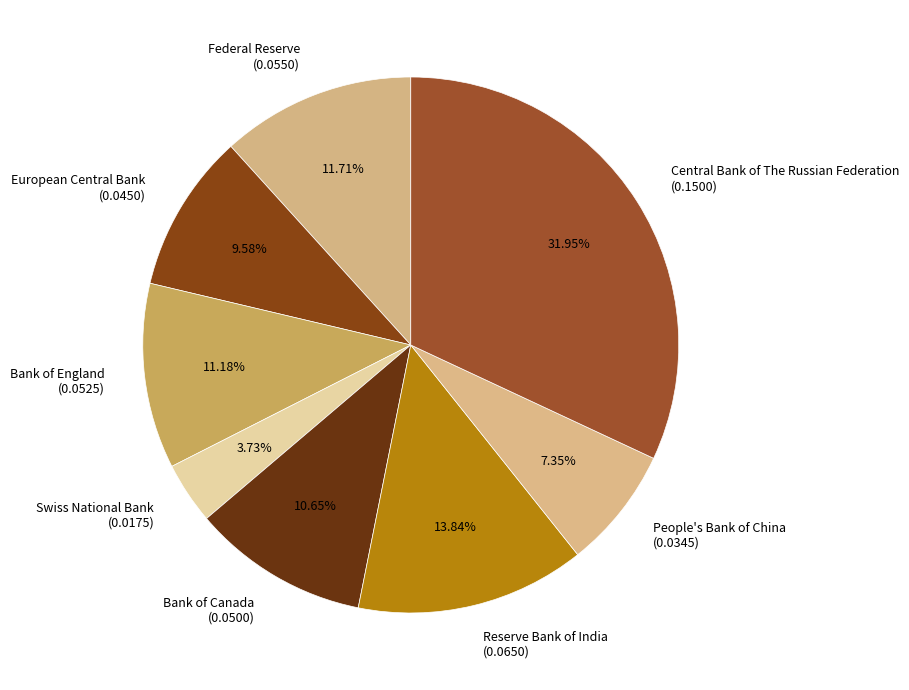

Which has a higher value, European Central Bank or Federal Reserve?

Federal Reserve